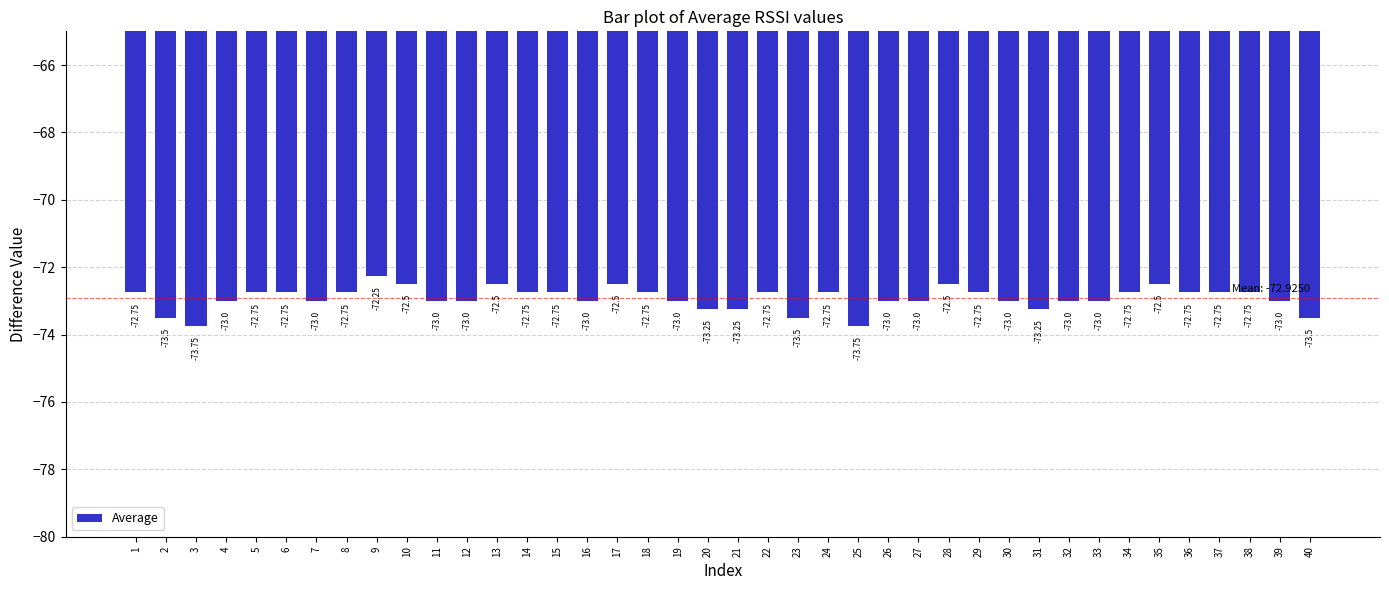

What is the greatest value displayed?

-72.2